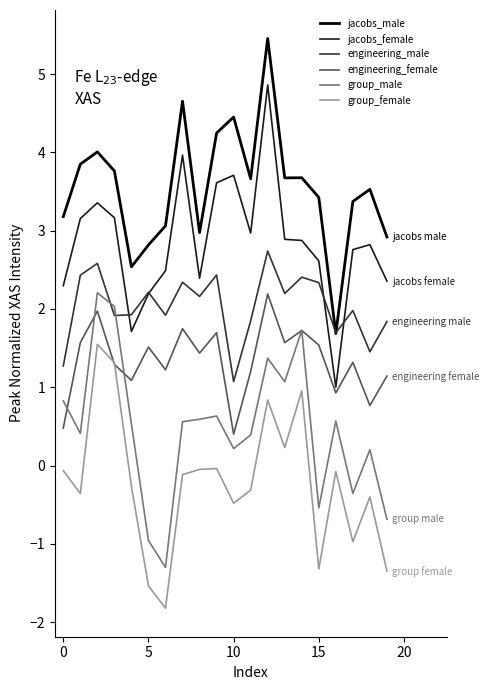

True or false: group_female and engineering_male intersect in this chart.

False